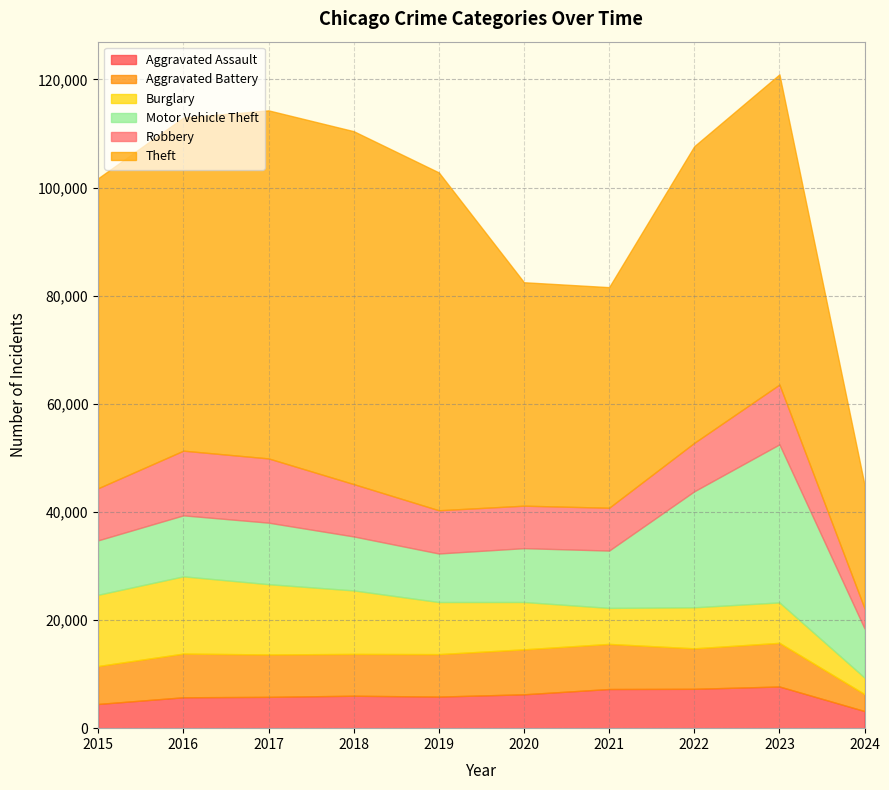

The Motor Vehicle Theft series shows 11285 at 2016. True or false?

True